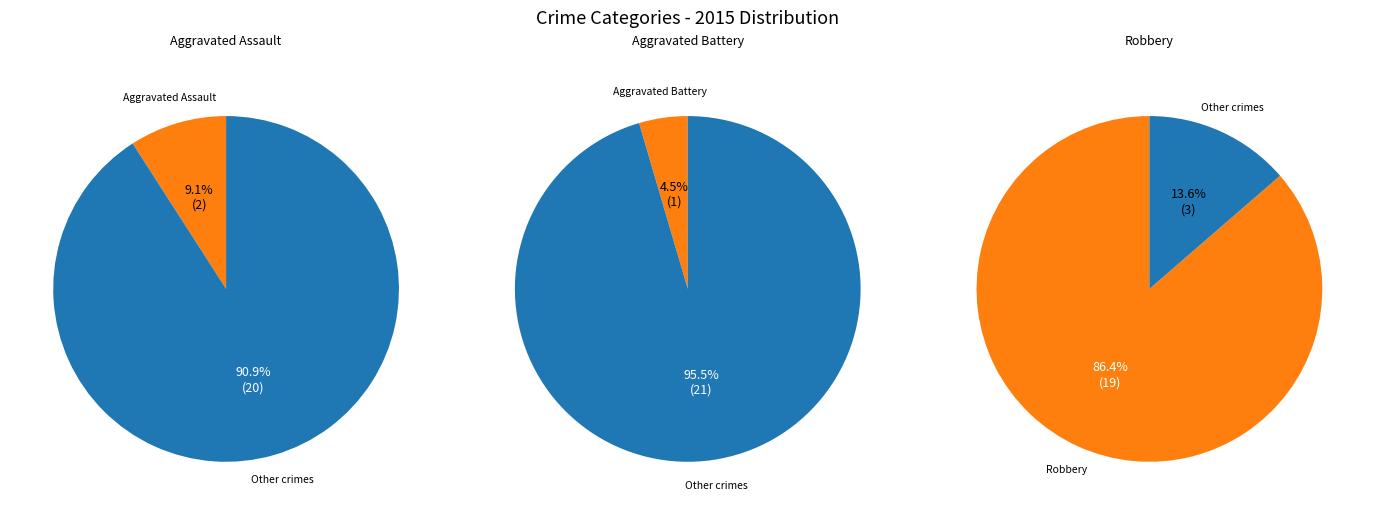

Approximately how many times larger is the value at Aggravated Battery compared to Aggravated Assault?

0.5